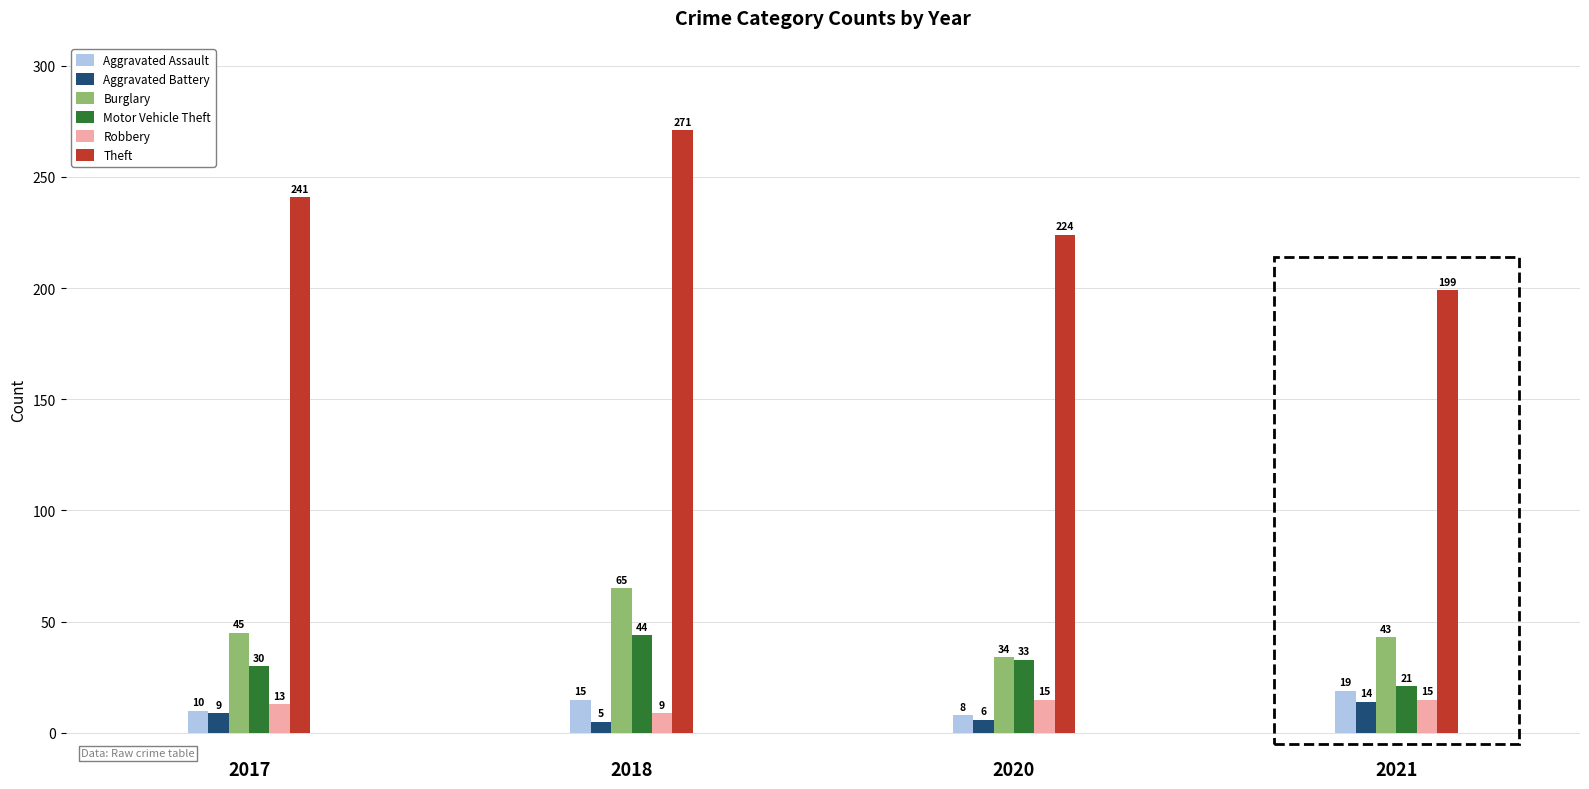

Which series changed the most between 2018 and 2021?

Theft